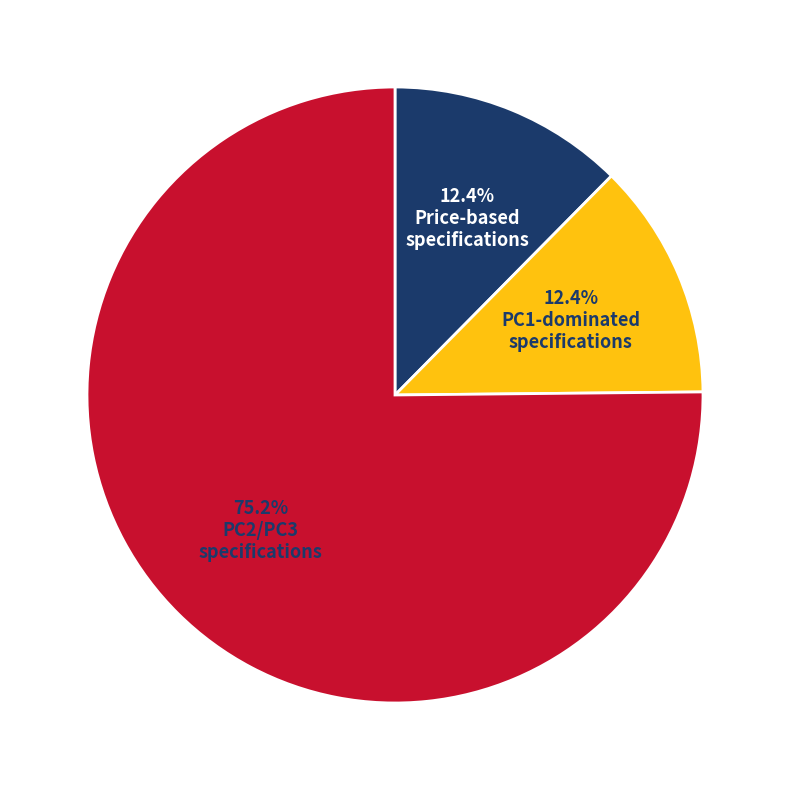

Does any single category account for the majority?

Yes